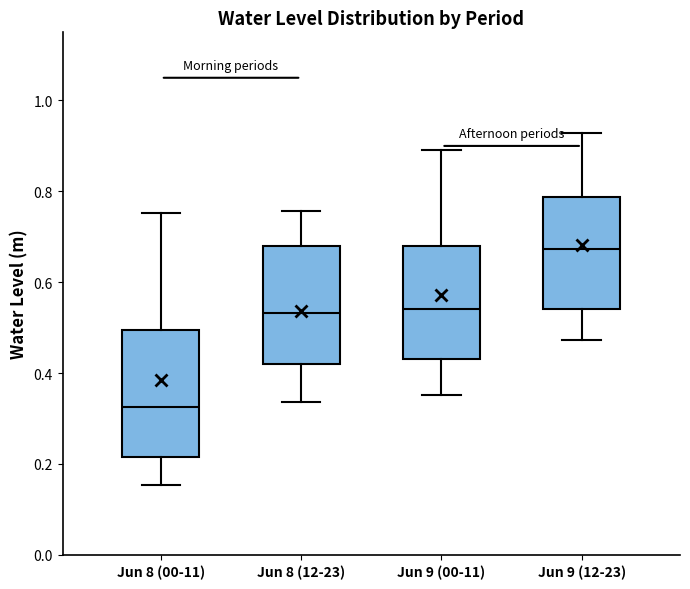

Reading left to right, read every box against the y-axis: the position of its median line, the range the box covers, and the ends of its whiskers. The values are not printed on the chart, so give them approximately, as read against the axis.

Jun 8 (00-11): median 0.32, box 0.22 to 0.50, whiskers 0.16 to 0.76
Jun 8 (12-23): median 0.54, box 0.42 to 0.68, whiskers 0.34 to 0.76
Jun 9 (00-11): median 0.54, box 0.44 to 0.68, whiskers 0.36 to 0.90
Jun 9 (12-23): median 0.68, box 0.54 to 0.78, whiskers 0.48 to 0.92